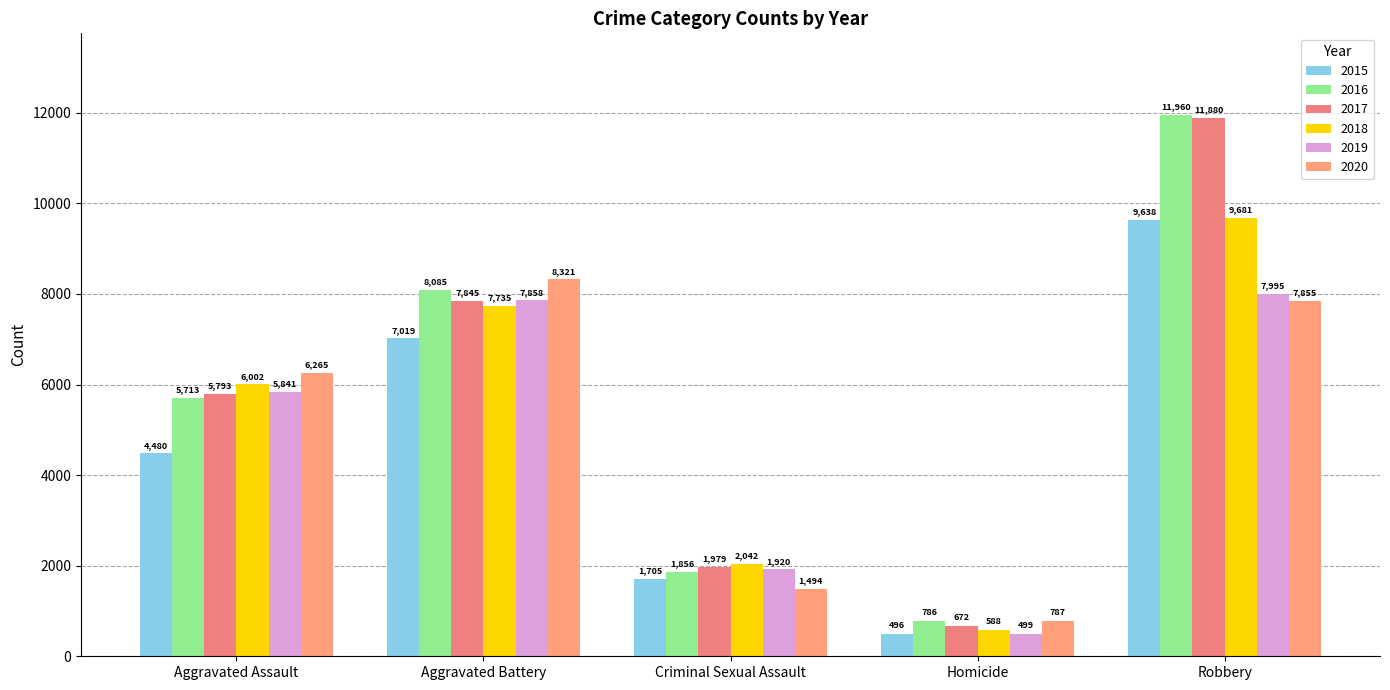

How many bars are there in each group?

6